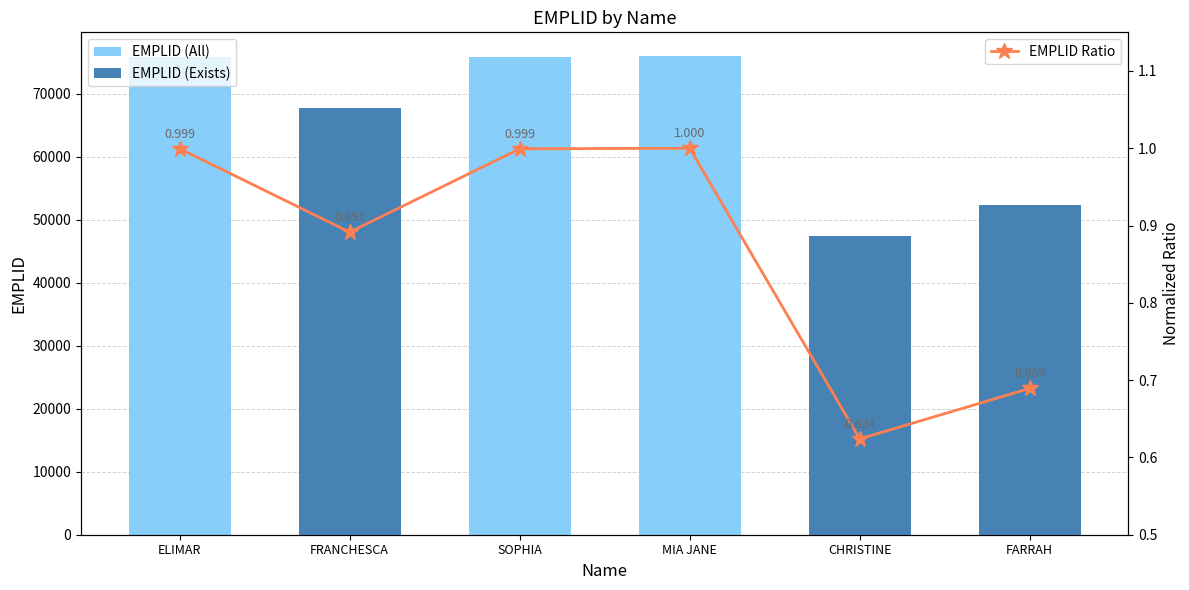

Where does the EMPLID (All) series first go above 75886?

ELIMAR